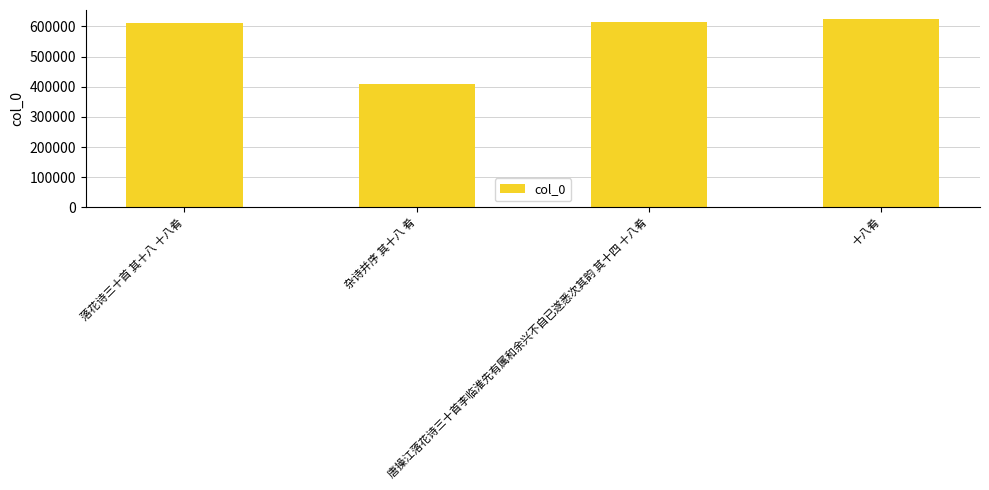

What is the smallest value displayed?

410060